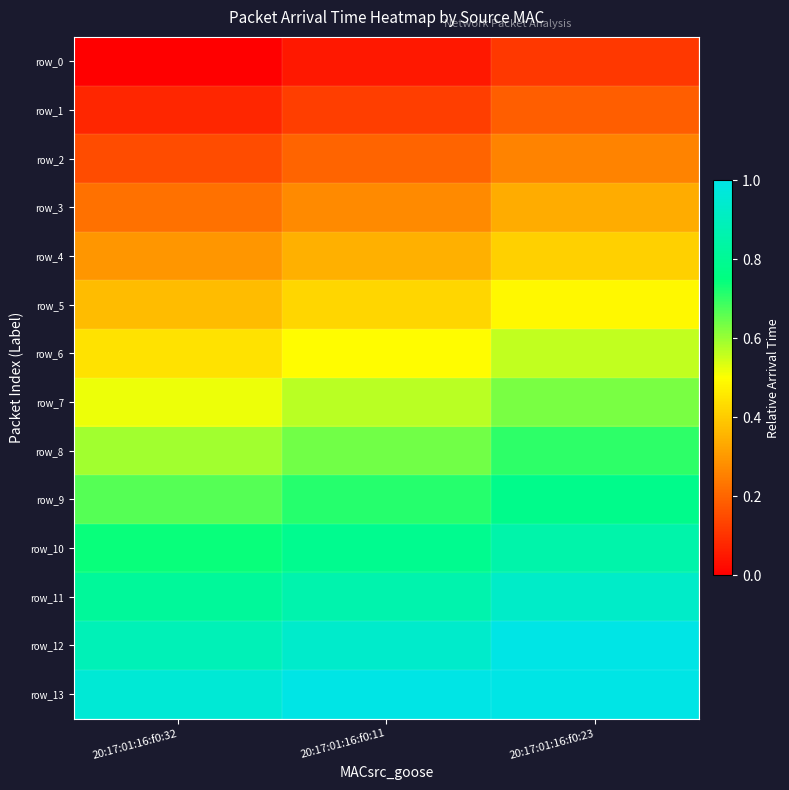

What is the sum of all row_9 values?

2.2